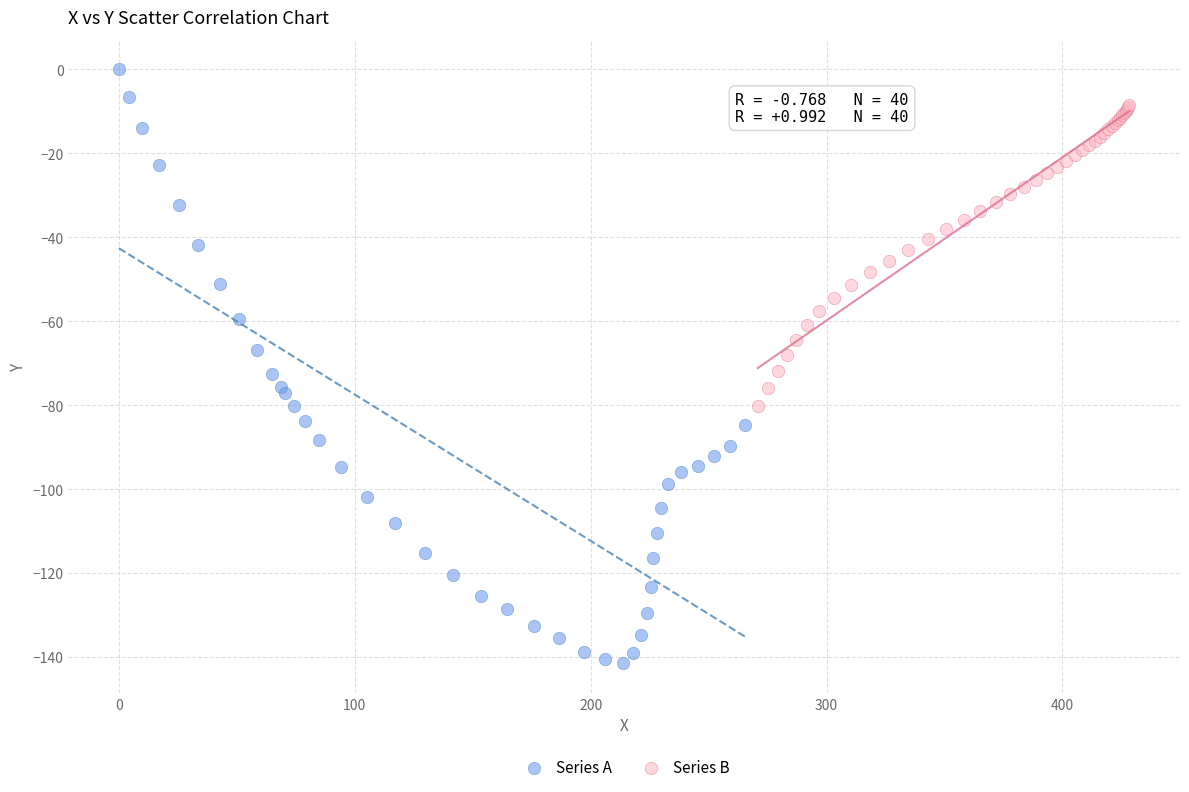

What are all the series names shown in the legend?

Series A, Series B